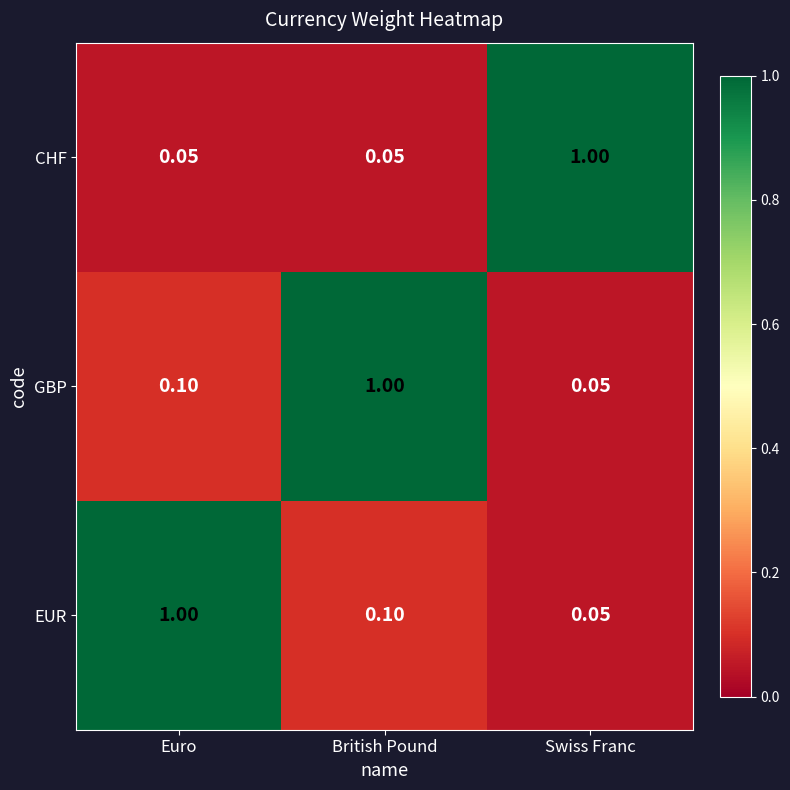

What is the maximum value shown in the chart?

1.0